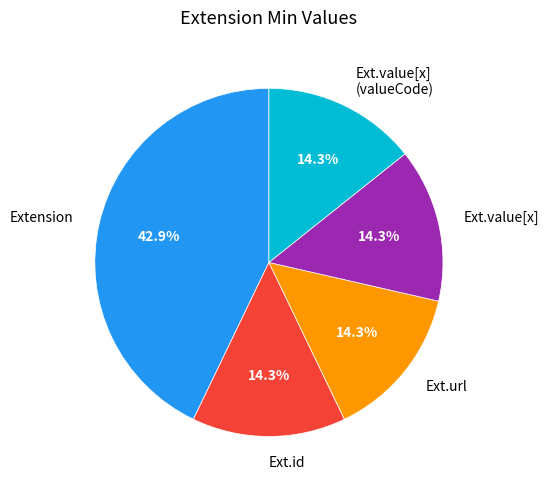

Does any single category account for the majority?

No